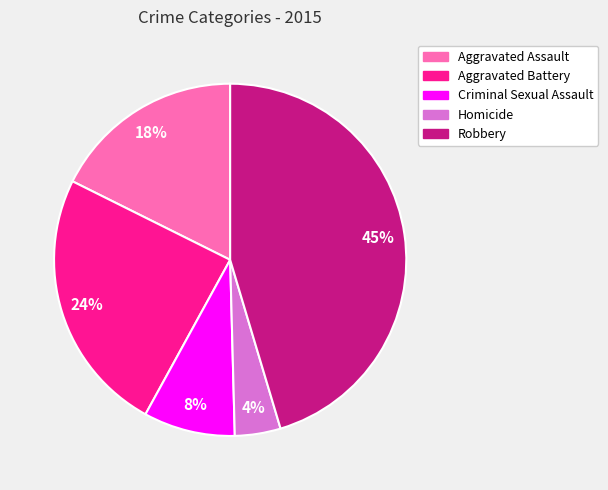

What percentage is the Homicide slice, to the nearest percent?

4%